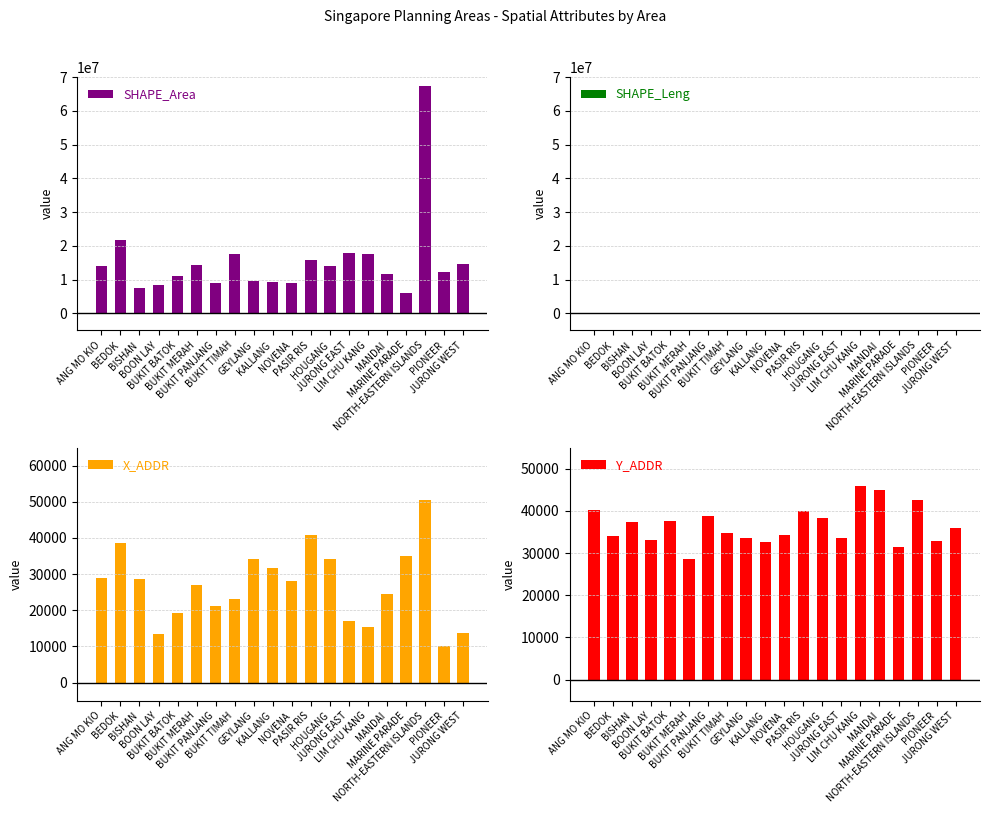

Read the Y_ADDR value at HOUGANG.

38409.7